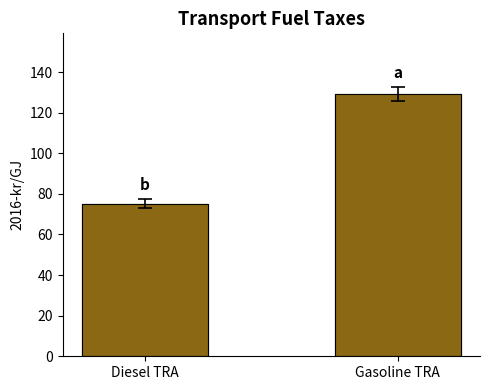

What is the sum of the values at Diesel TRA and Gasoline TRA?

204.3